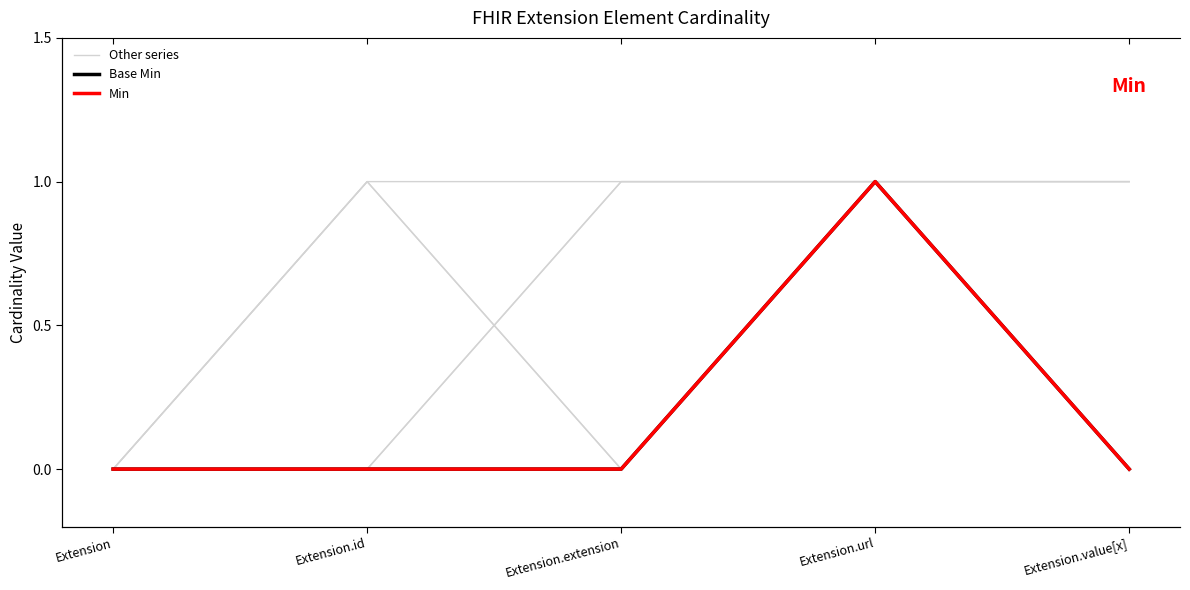

How many data points in Base Min are above 0?

1